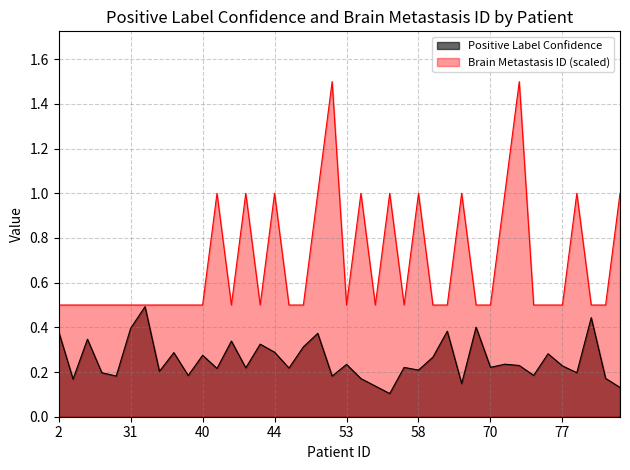

Which series has the largest total across all categories?

Brain Metastasis ID (scaled)